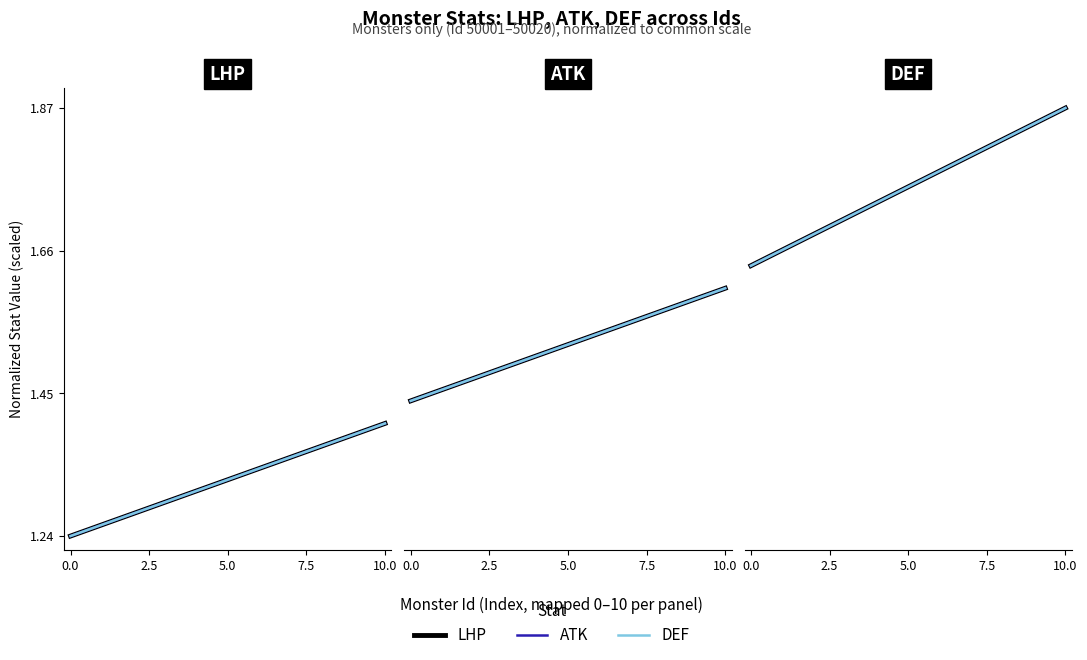

True or false: DEF and LHP cross at least once.

False